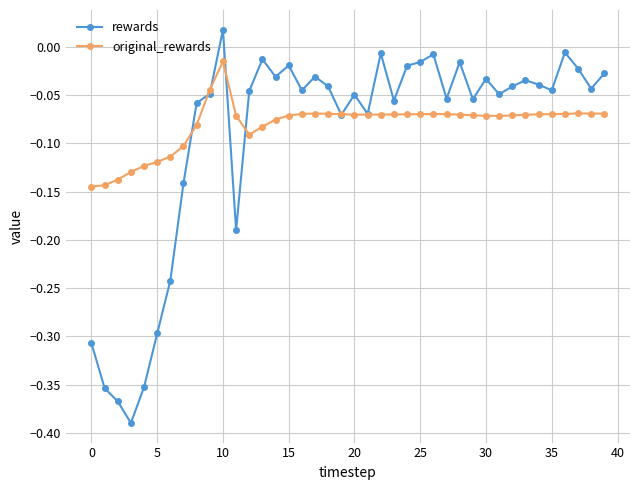

Rank the series by their maximum value, from lowest to highest.

original_rewards, rewards